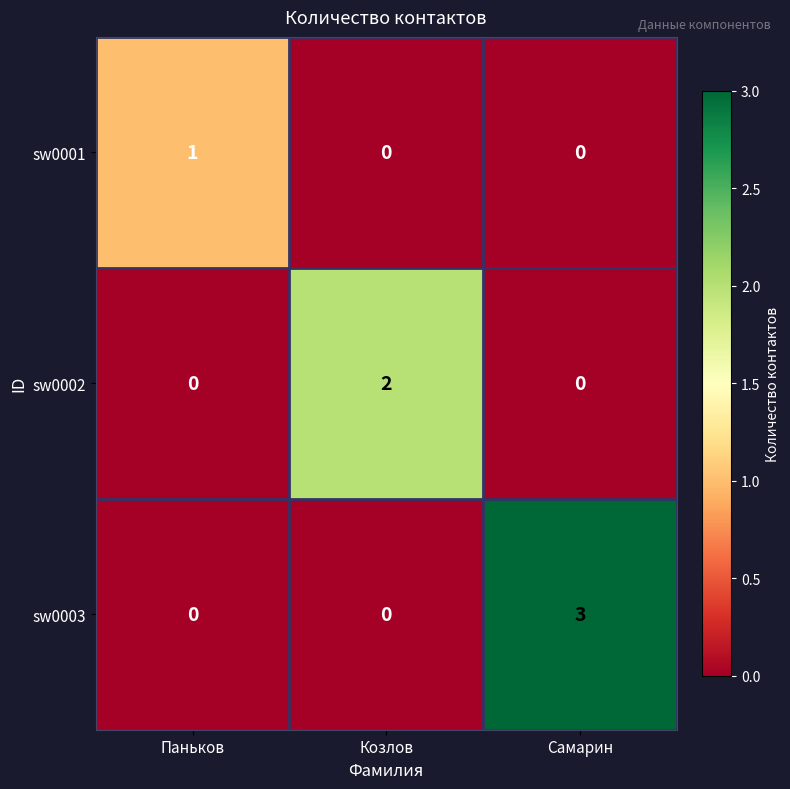

What is the difference between the sw0003 values at Самарин and Паньков?

3